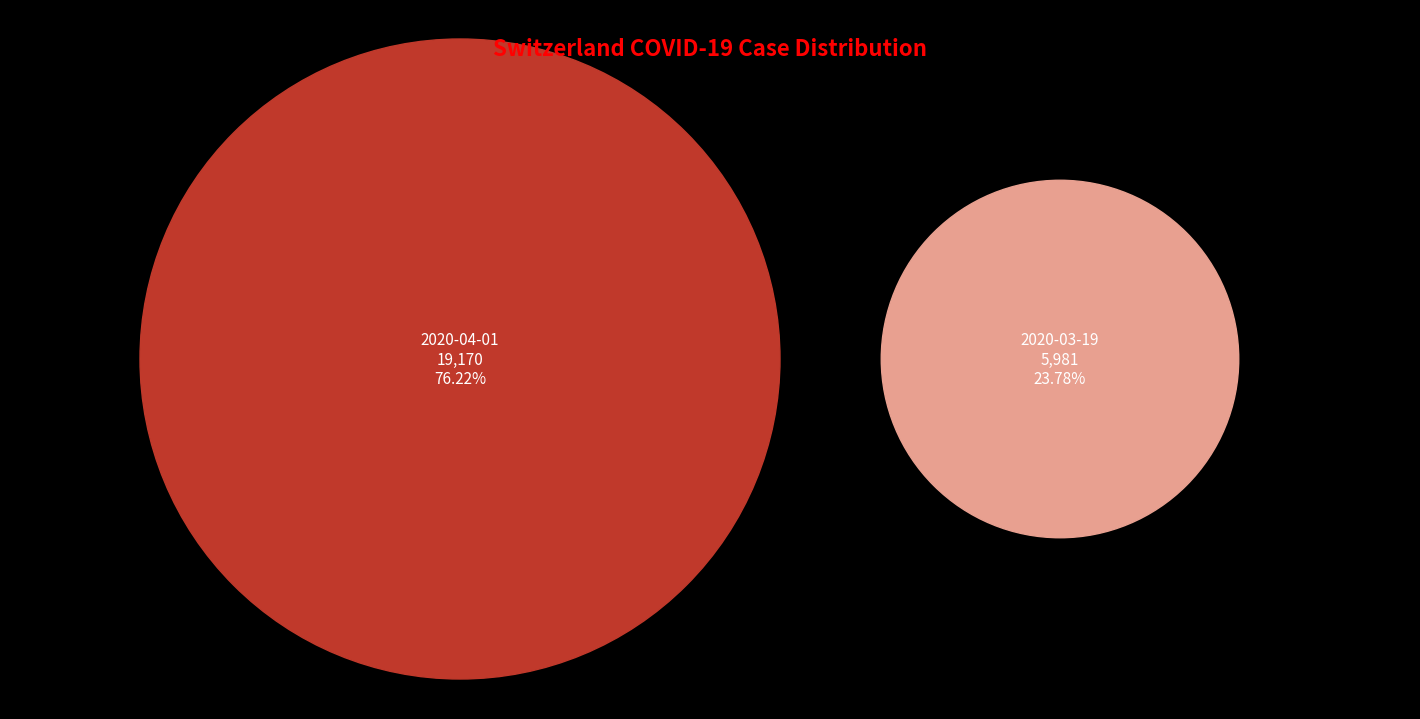

To the nearest percent, what is the average slice percentage?

50%